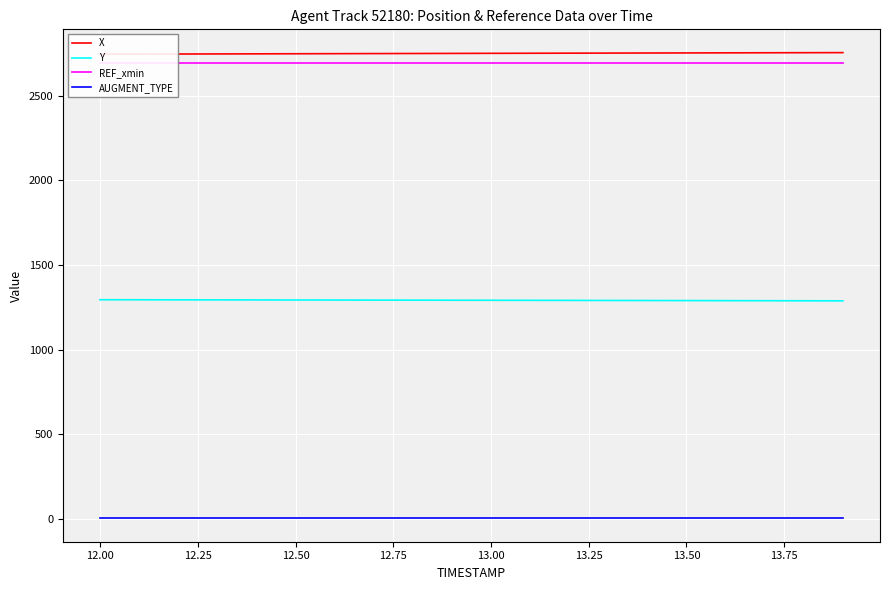

How many lines are shown in the chart?

4